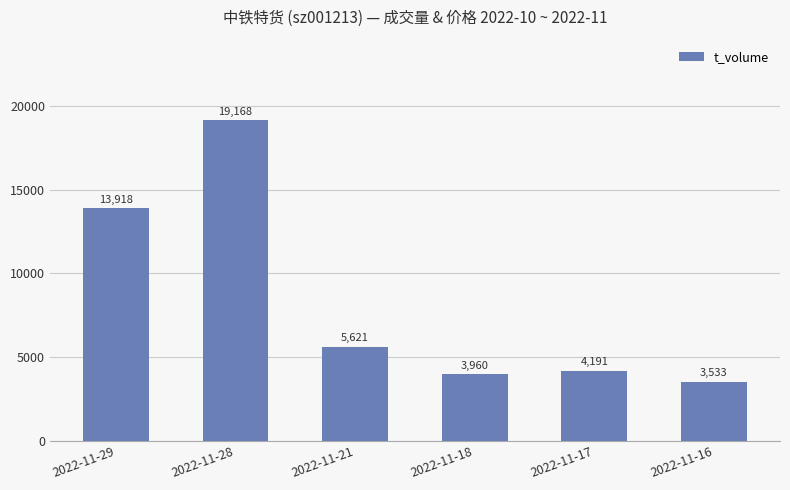

Does the chart contain stacked bars?

No